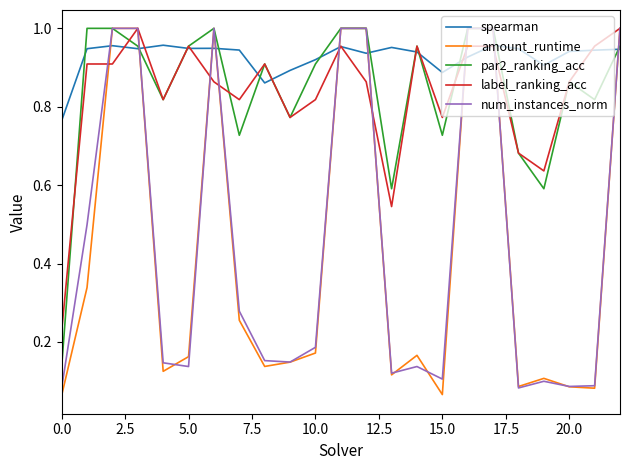

Which series ends up on top after the final intersection of num_instances_norm and spearman?

num_instances_norm